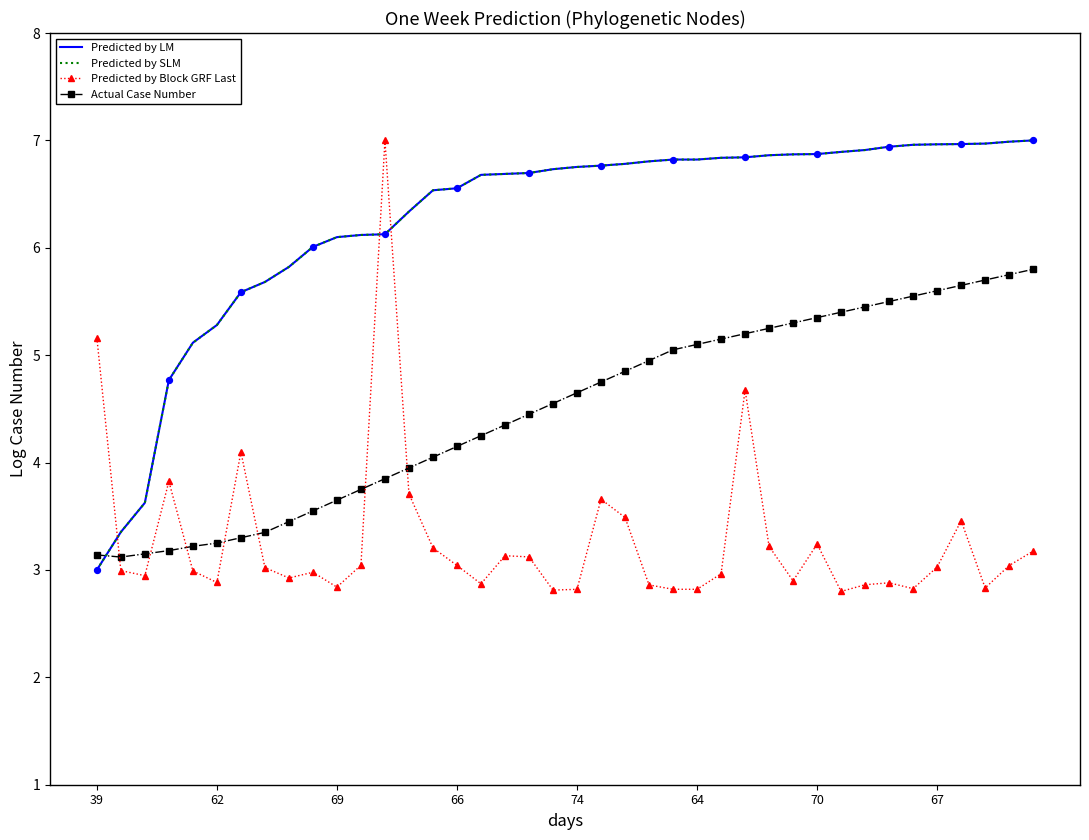

What are all the series names shown in the legend?

Predicted by LM, Predicted by SLM, Predicted by Block GRF Last, Actual Case Number